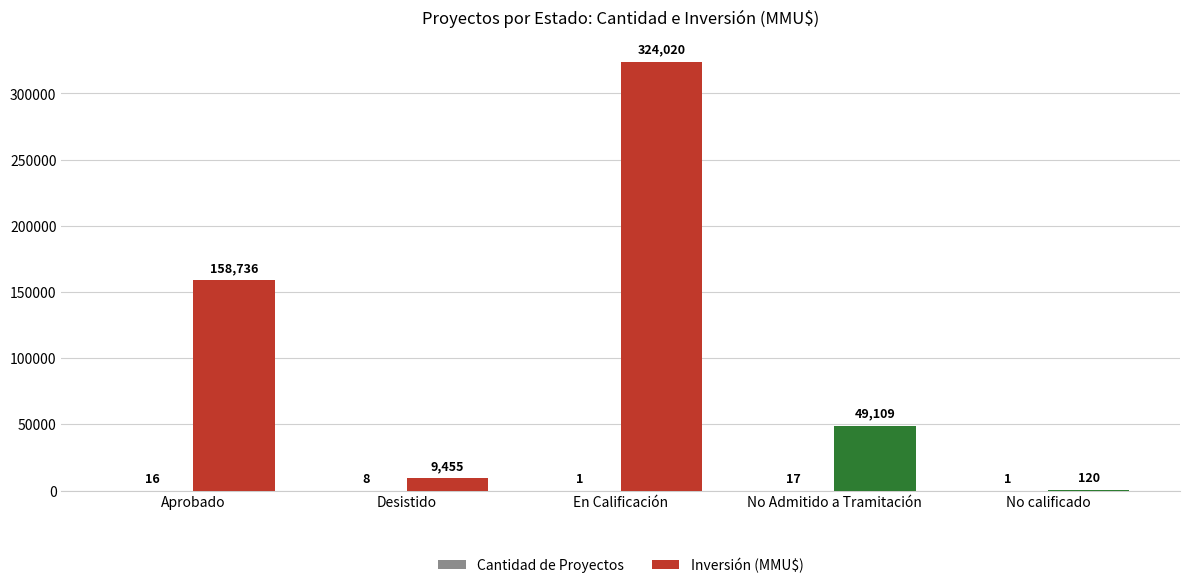

Which category has the highest value across all series?

En Calificación